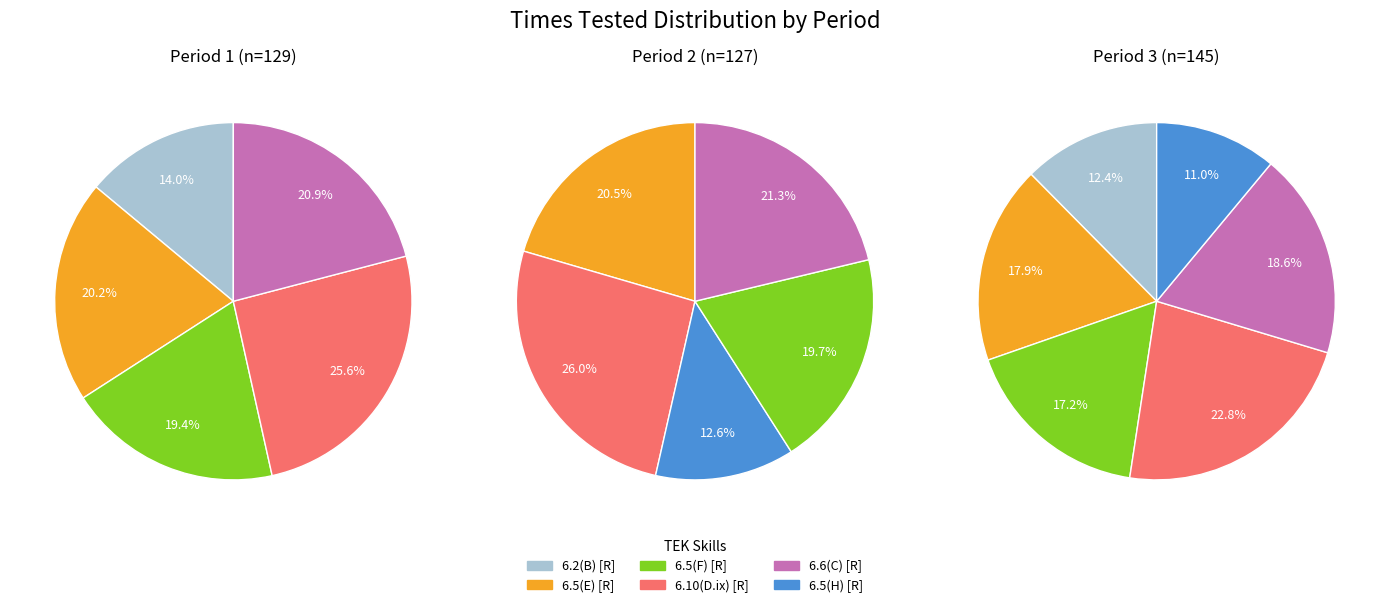

Rank the categories by Period 2 value from highest to lowest.

3, 4, 1, 2, 5, 0